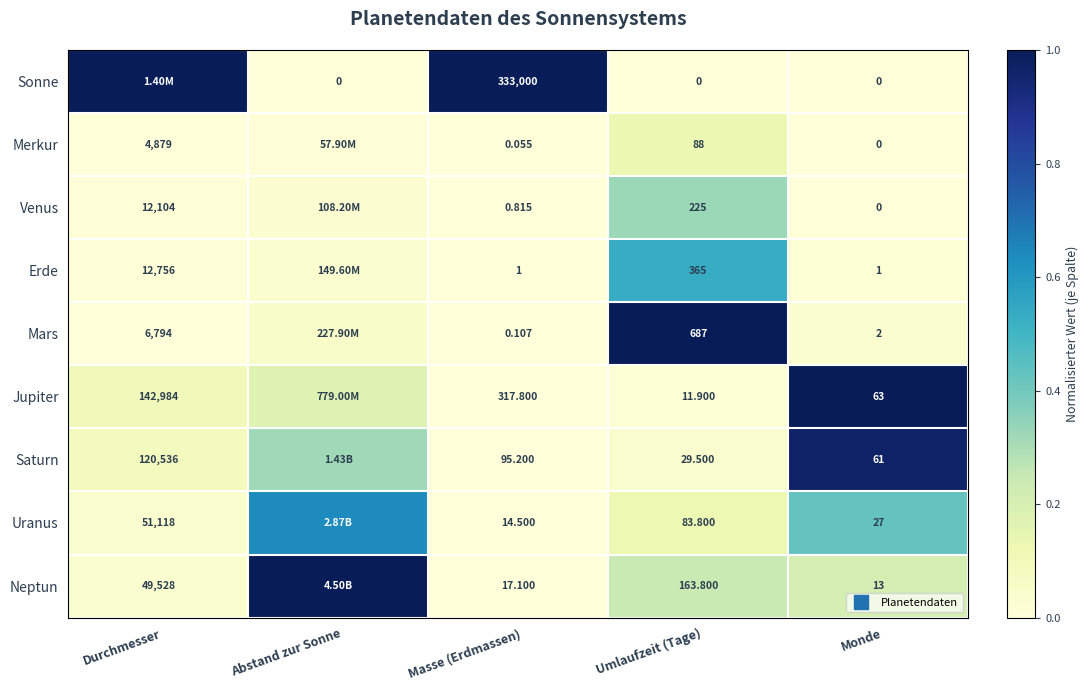

What is the total value across all series at Abstand zur Sonne?

2.3